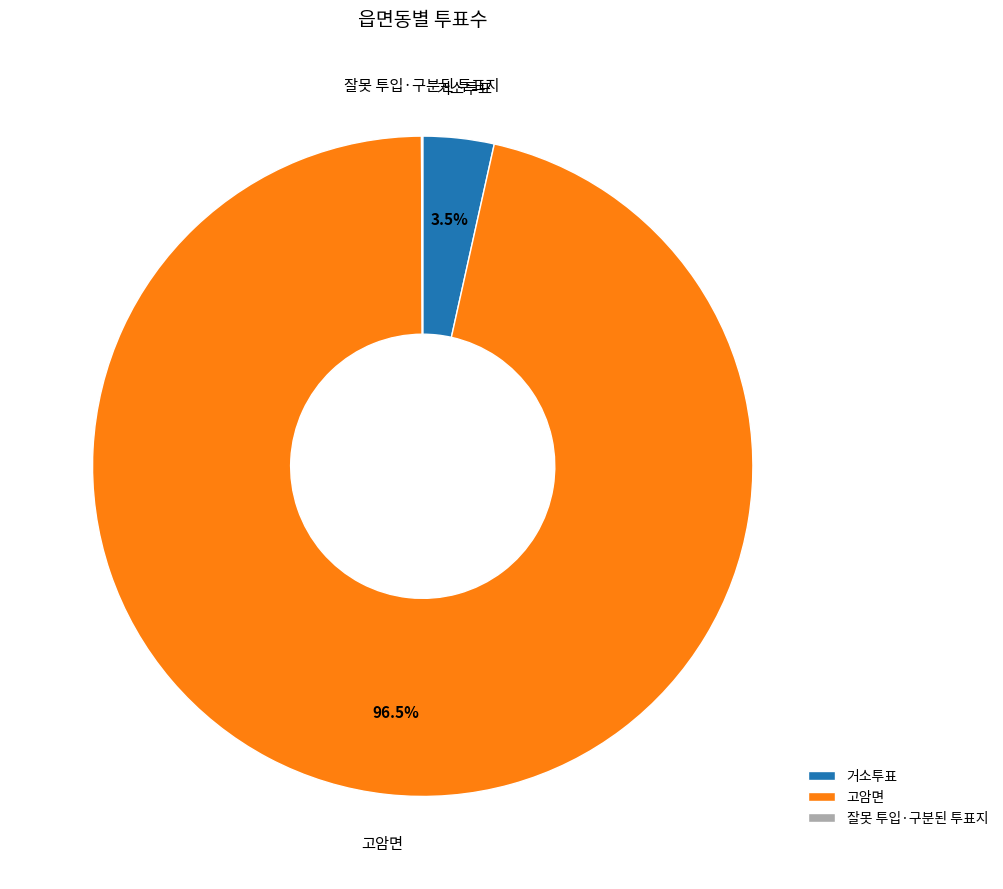

Which has a higher value, 고암면 or 거소투표?

고암면